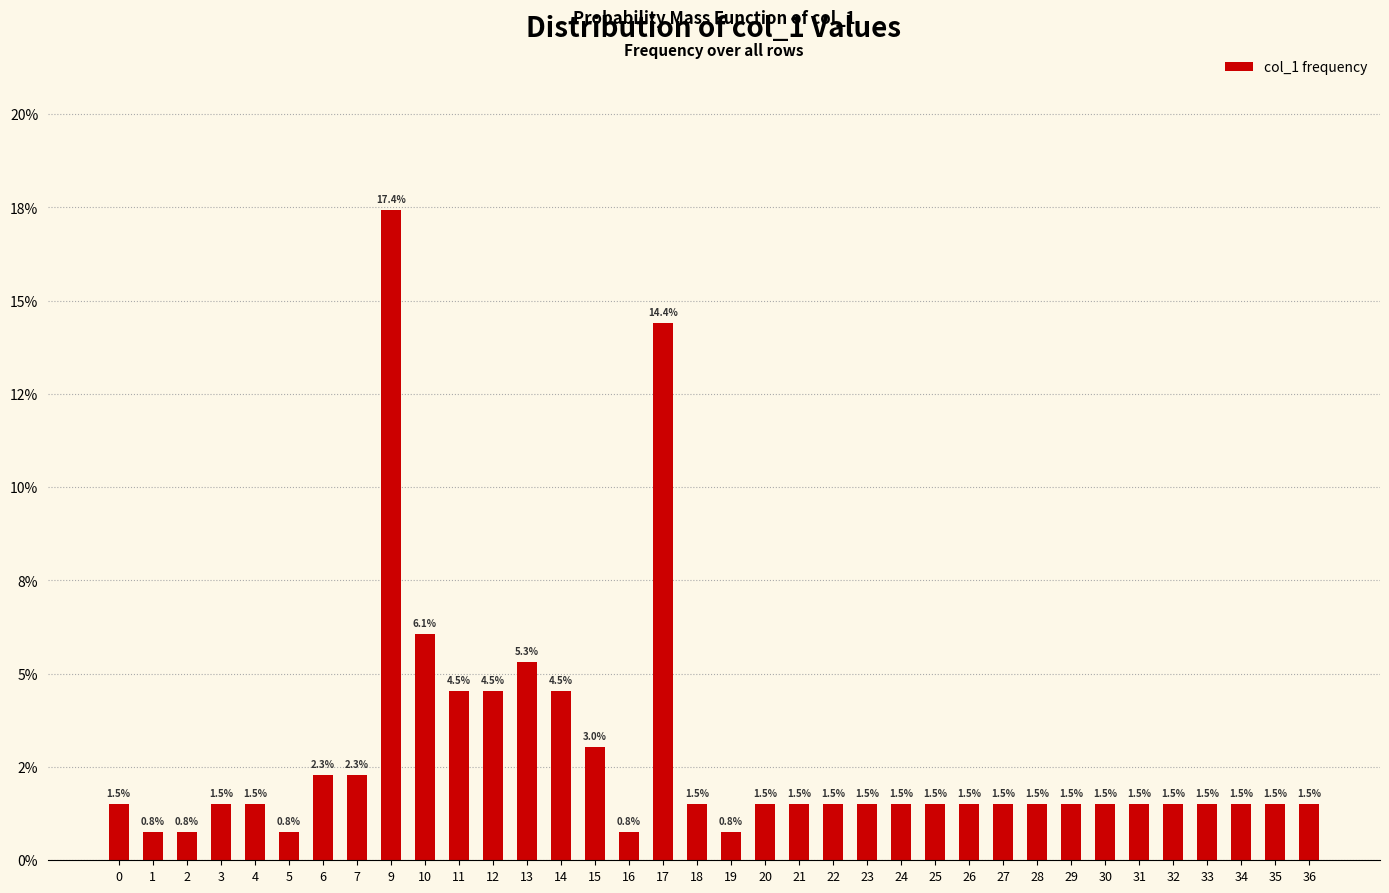

List the labels in order of value, largest first.

9, 17, 10, 13, 11, 12, 14, 15, 6, 7, 0, 3, 4, 18, 20, 21, 22, 23, 24, 25, 26, 27, 28, 29, 30, 31, 32, 33, 34, 35, 36, 1, 2, 5, 16, 19